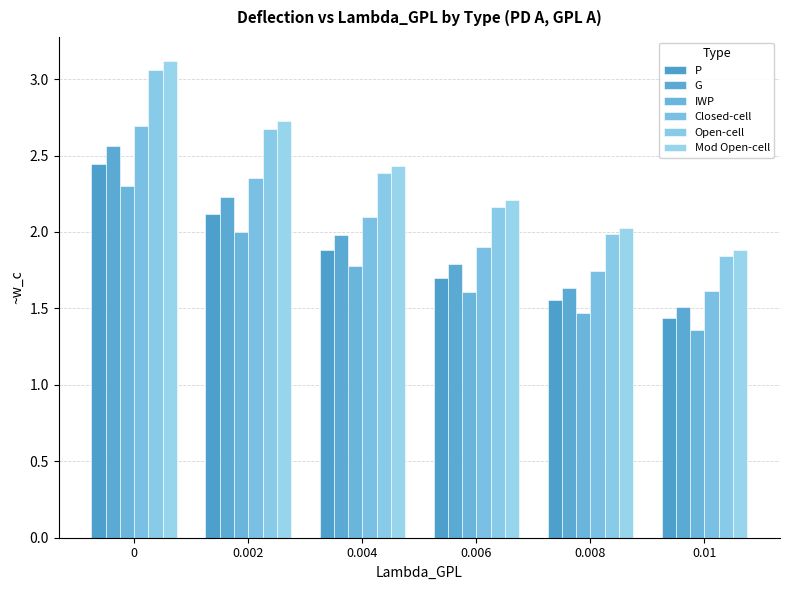

List the series in order of their peak value, highest first.

Mod Open-cell, Open-cell, Closed-cell, G, P, IWP